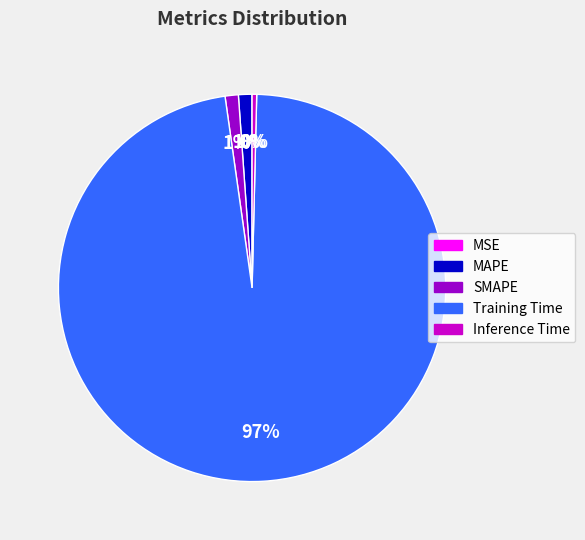

Which has a higher value, SMAPE or Training Time?

Training Time